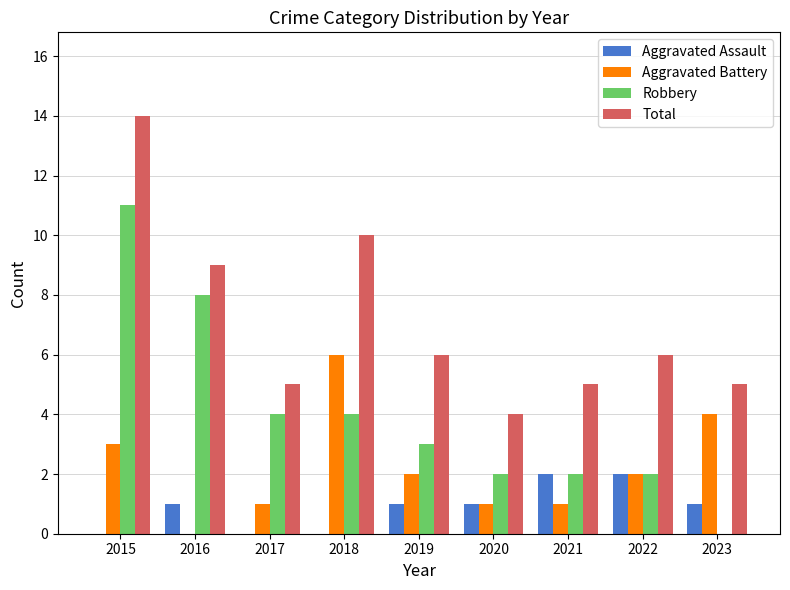

The Total series shows 8 at 2017. True or false?

False